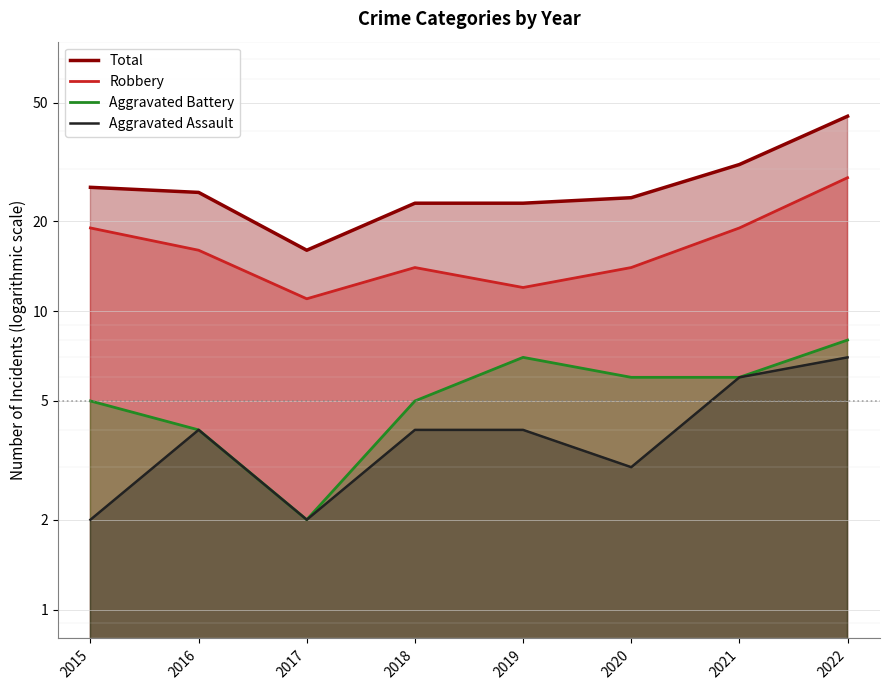

True or false: Aggravated Battery has more than 1 points higher than both neighbors.

False